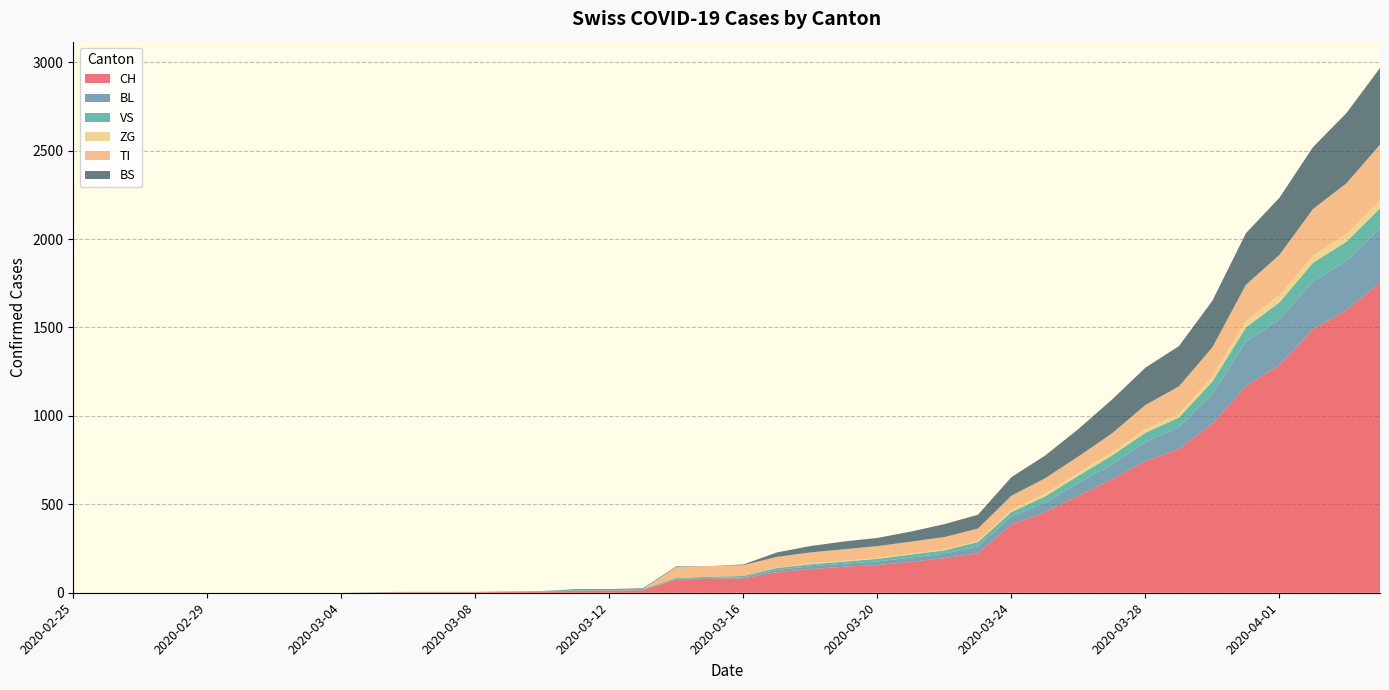

Reading right to left, what are all the values shown in this chart?

CH: 2020-04-04=1753	2020-04-03=1599	2020-04-02=1490	2020-04-01=1288	2020-03-31=1169	2020-03-30=957	2020-03-29=814	2020-03-28=744	2020-03-27=642	2020-03-26=548	2020-03-25=456	2020-03-24=386	2020-03-23=223	2020-03-22=196	2020-03-21=175	2020-03-20=157	2020-03-19=147	2020-03-18=134	2020-03-17=116	2020-03-16=82	2020-03-15=79	2020-03-14=76	2020-03-13=14	2020-03-12=12	2020-03-11=11	2020-03-10=6	2020-03-09=5	2020-03-08=3	2020-03-07=3	2020-03-06=3	2020-03-05=2	2020-03-04=0	2020-03-03=0	2020-03-02=0	2020-03-01=0	2020-02-29=0	2020-02-28=0	2020-02-27=0	2020-02-26=0	2020-02-25=0
BL: 2020-04-04=309	2020-04-03=277	2020-04-02=272	2020-04-01=258	2020-03-31=251	2020-03-30=167	2020-03-29=123	2020-03-28=108	2020-03-27=84	2020-03-26=73	2020-03-25=53	2020-03-24=46	2020-03-23=40	2020-03-22=25	2020-03-21=24	2020-03-20=20	2020-03-19=17	2020-03-18=16	2020-03-17=13	2020-03-16=5	2020-03-15=5	2020-03-14=2	2020-03-13=2	2020-03-12=2	2020-03-11=2	2020-03-10=2	2020-03-09=1	2020-03-08=0	2020-03-07=0	2020-03-06=0	2020-03-05=0	2020-03-04=0	2020-03-03=0	2020-03-02=0	2020-03-01=0	2020-02-29=0	2020-02-28=0	2020-02-27=0	2020-02-26=0	2020-02-25=0
VS: 2020-04-04=112	2020-04-03=109	2020-04-02=104	2020-04-01=96	2020-03-31=81	2020-03-30=71	2020-03-29=54	2020-03-28=53	2020-03-27=50	2020-03-26=41	2020-03-25=35	2020-03-24=25	2020-03-23=24	2020-03-22=19	2020-03-21=17	2020-03-20=15	2020-03-19=12	2020-03-18=11	2020-03-17=11	2020-03-16=8	2020-03-15=6	2020-03-14=6	2020-03-13=5	2020-03-12=3	2020-03-11=3	2020-03-10=2	2020-03-09=2	2020-03-08=2	2020-03-07=2	2020-03-06=2	2020-03-05=2	2020-03-04=0	2020-03-03=0	2020-03-02=0	2020-03-01=0	2020-02-29=0	2020-02-28=0	2020-02-27=0	2020-02-26=0	2020-02-25=0
ZG: 2020-04-04=46	2020-04-03=44	2020-04-02=41	2020-04-01=40	2020-03-31=39	2020-03-30=29	2020-03-29=21	2020-03-28=21	2020-03-27=18	2020-03-26=18	2020-03-25=18	2020-03-24=12	2020-03-23=5	2020-03-22=5	2020-03-21=5	2020-03-20=5	2020-03-19=5	2020-03-18=5	2020-03-17=1	2020-03-16=0	2020-03-15=0	2020-03-14=0	2020-03-13=0	2020-03-12=0	2020-03-11=0	2020-03-10=0	2020-03-09=0	2020-03-08=0	2020-03-07=0	2020-03-06=0	2020-03-05=0	2020-03-04=0	2020-03-03=0	2020-03-02=0	2020-03-01=0	2020-02-29=0	2020-02-28=0	2020-02-27=0	2020-02-26=0	2020-02-25=0
TI: 2020-04-04=314	2020-04-03=287	2020-04-02=263	2020-04-01=229	2020-03-31=202	2020-03-30=165	2020-03-29=155	2020-03-28=136	2020-03-27=107	2020-03-26=91	2020-03-25=85	2020-03-24=80	2020-03-23=71	2020-03-22=70	2020-03-21=68	2020-03-20=67	2020-03-19=65	2020-03-18=62	2020-03-17=62	2020-03-16=61	2020-03-15=61	2020-03-14=61	2020-03-13=0	2020-03-12=0	2020-03-11=0	2020-03-10=0	2020-03-09=0	2020-03-08=0	2020-03-07=0	2020-03-06=0	2020-03-05=0	2020-03-04=0	2020-03-03=0	2020-03-02=0	2020-03-01=0	2020-02-29=0	2020-02-28=0	2020-02-27=0	2020-02-26=0	2020-02-25=0
BS: 2020-04-04=434	2020-04-03=397	2020-04-02=350	2020-04-01=323	2020-03-31=292	2020-03-30=263	2020-03-29=228	2020-03-28=211	2020-03-27=191	2020-03-26=155	2020-03-25=128	2020-03-24=105	2020-03-23=78	2020-03-22=73	2020-03-21=57	2020-03-20=46	2020-03-19=44	2020-03-18=36	2020-03-17=25	2020-03-16=4	2020-03-15=0	2020-03-14=4	2020-03-13=4	2020-03-12=4	2020-03-11=4	2020-03-10=0	2020-03-09=0	2020-03-08=0	2020-03-07=0	2020-03-06=0	2020-03-05=0	2020-03-04=0	2020-03-03=0	2020-03-02=0	2020-03-01=0	2020-02-29=0	2020-02-28=0	2020-02-27=0	2020-02-26=0	2020-02-25=0